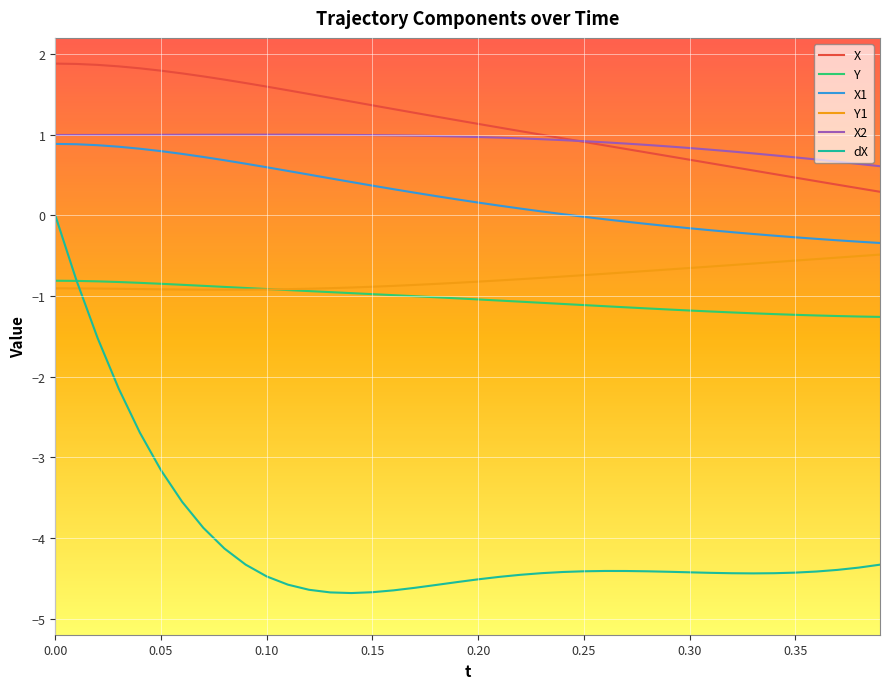

What is the minimum value for Y1?

-0.9